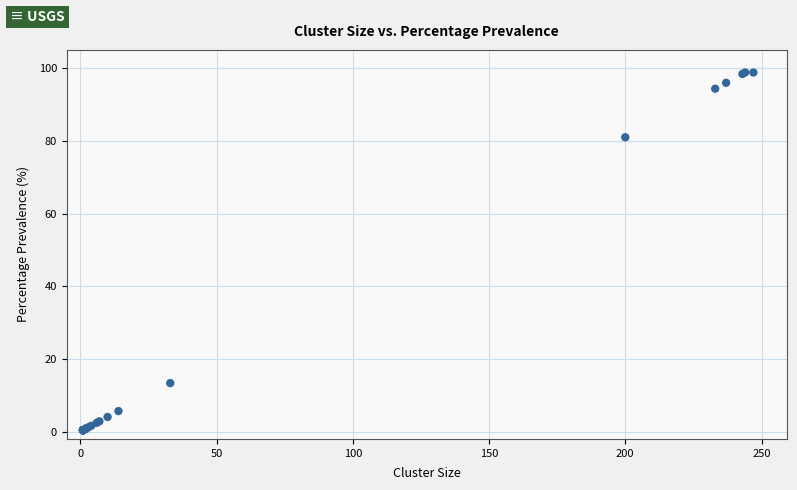

What Y value in the scatter plot is closest to 49?

81.0